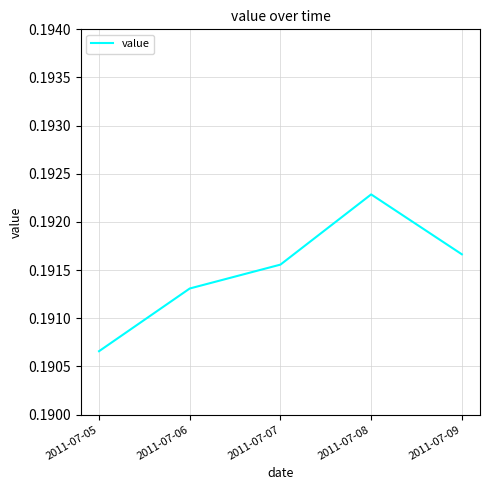

List the labels in order of value, smallest first.

2011-07-05, 2011-07-06, 2011-07-07, 2011-07-09, 2011-07-08